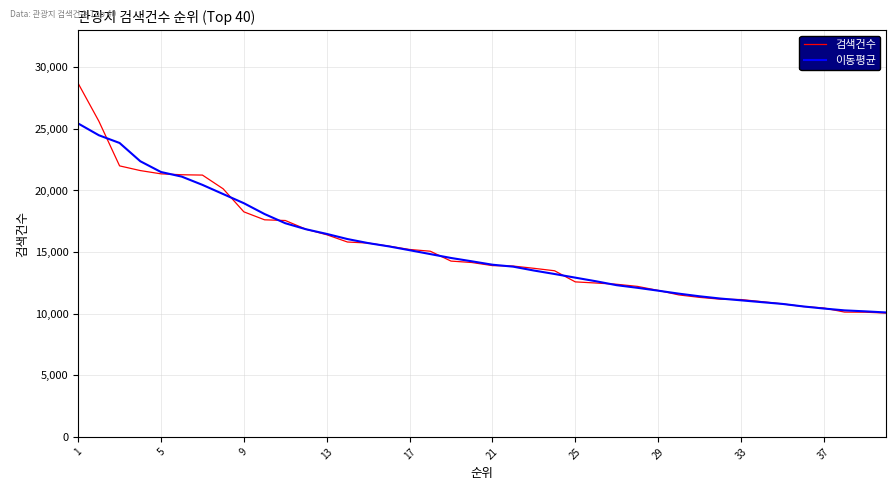

What is the smallest value displayed?

10048.0